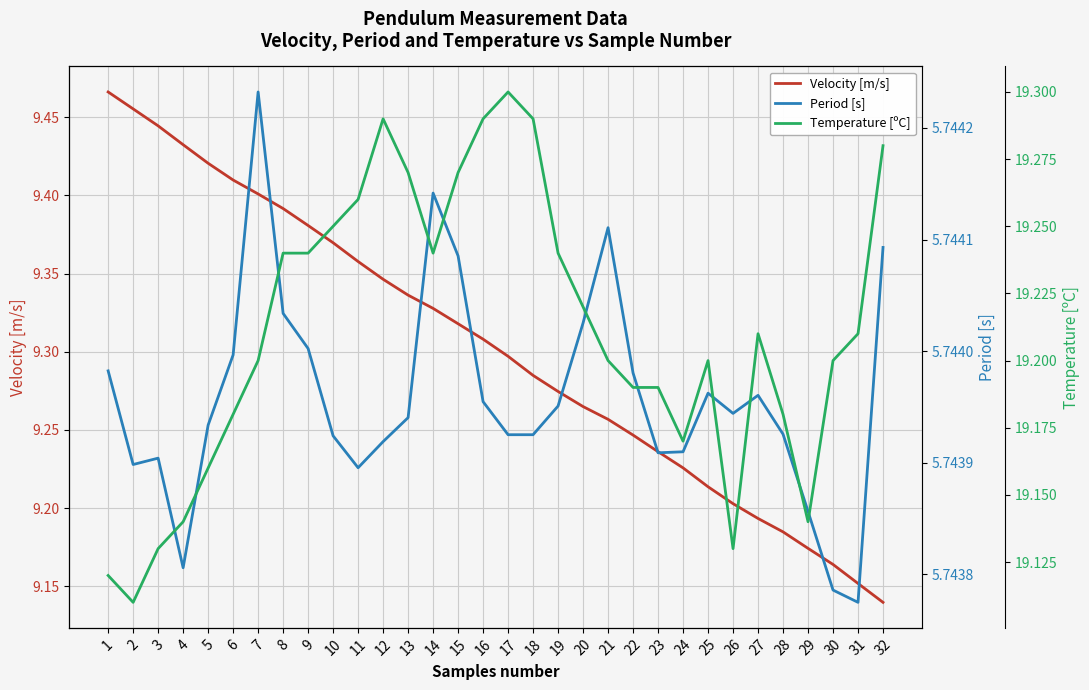

True or false: Velocity [m/s] has more than 0 points higher than both neighbors.

False